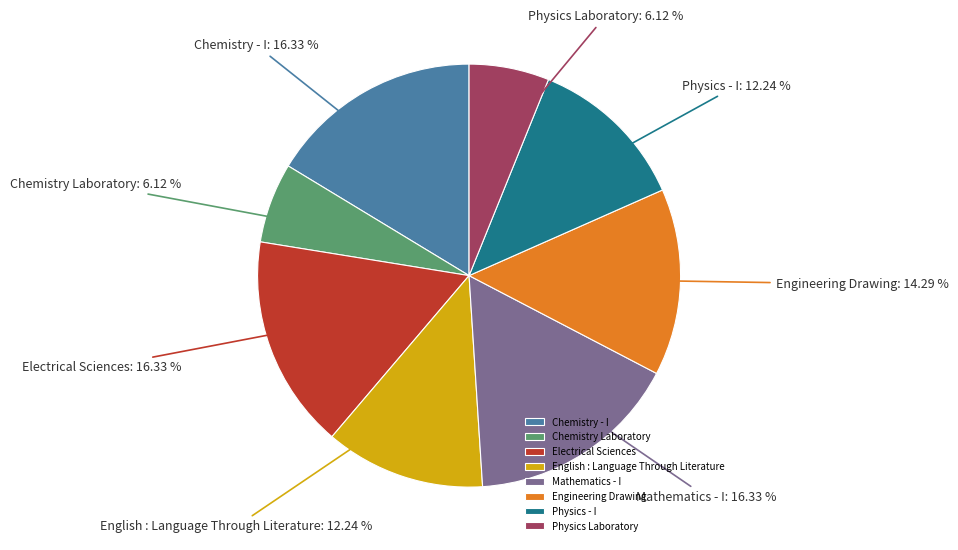

Does Chemistry Laboratory account for over 50% of the chart?

No